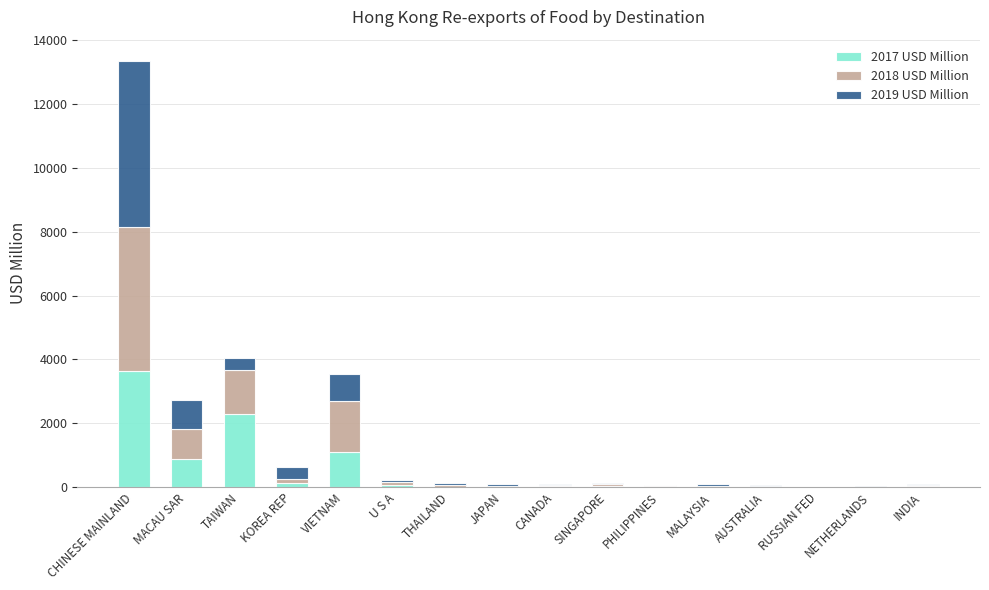

At which category is the sum across all series the highest?

CHINESE MAINLAND